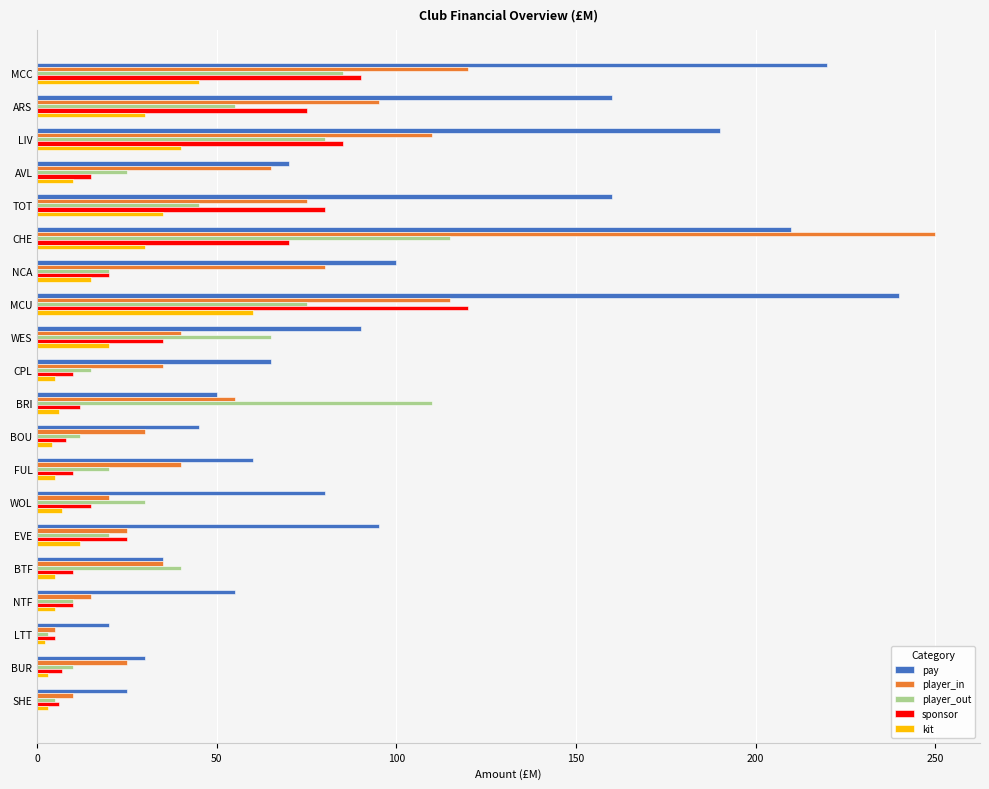

Which series has the largest total across all categories?

pay